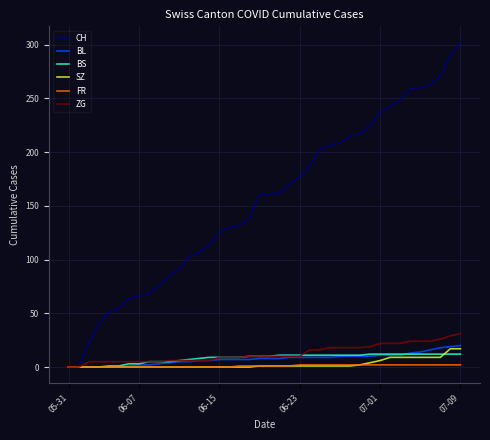

Which series has the largest total across all categories?

CH